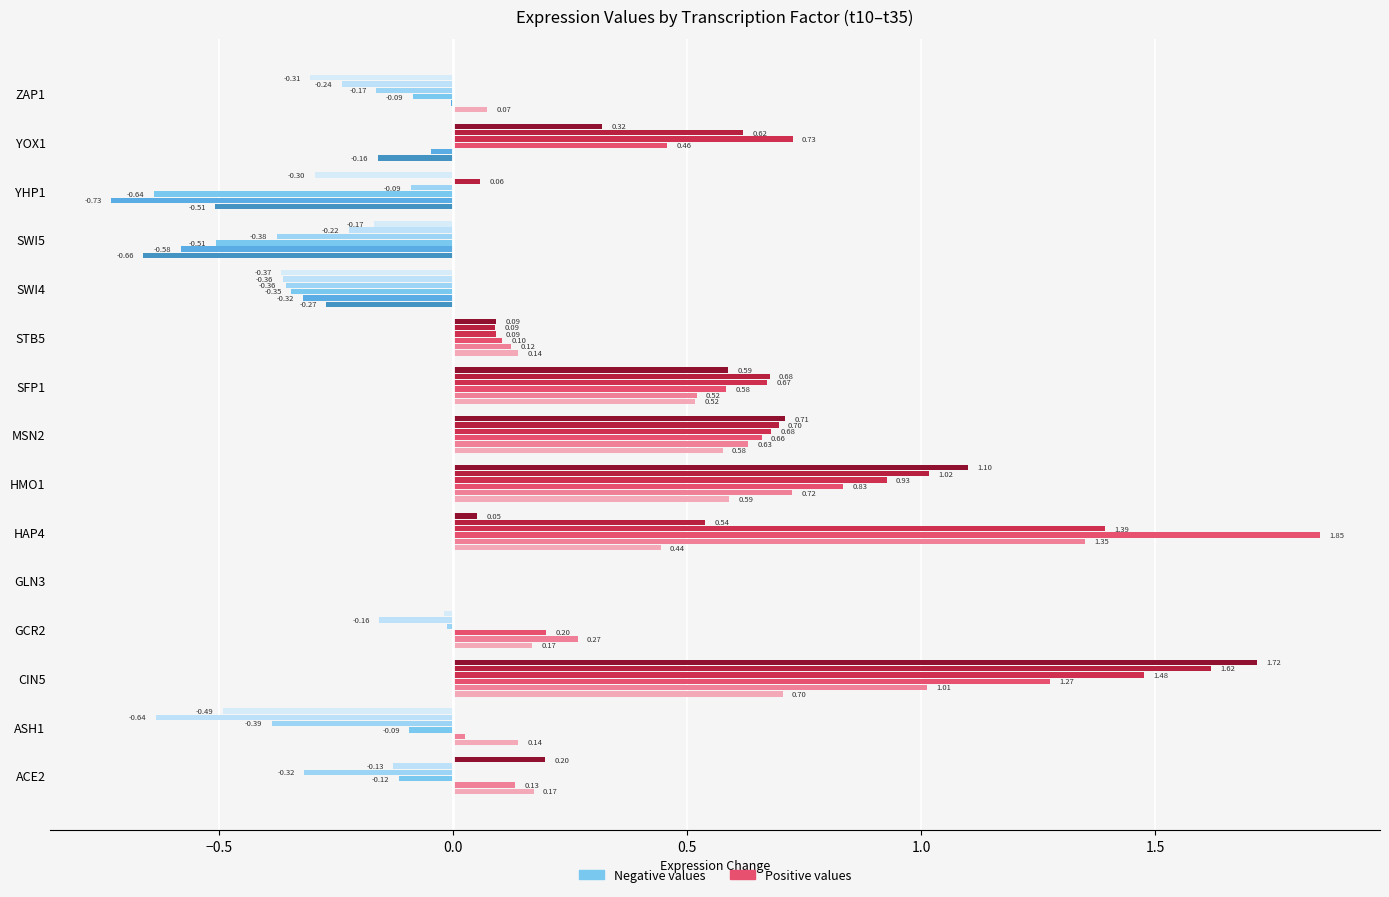

How many data points does each series have?

15